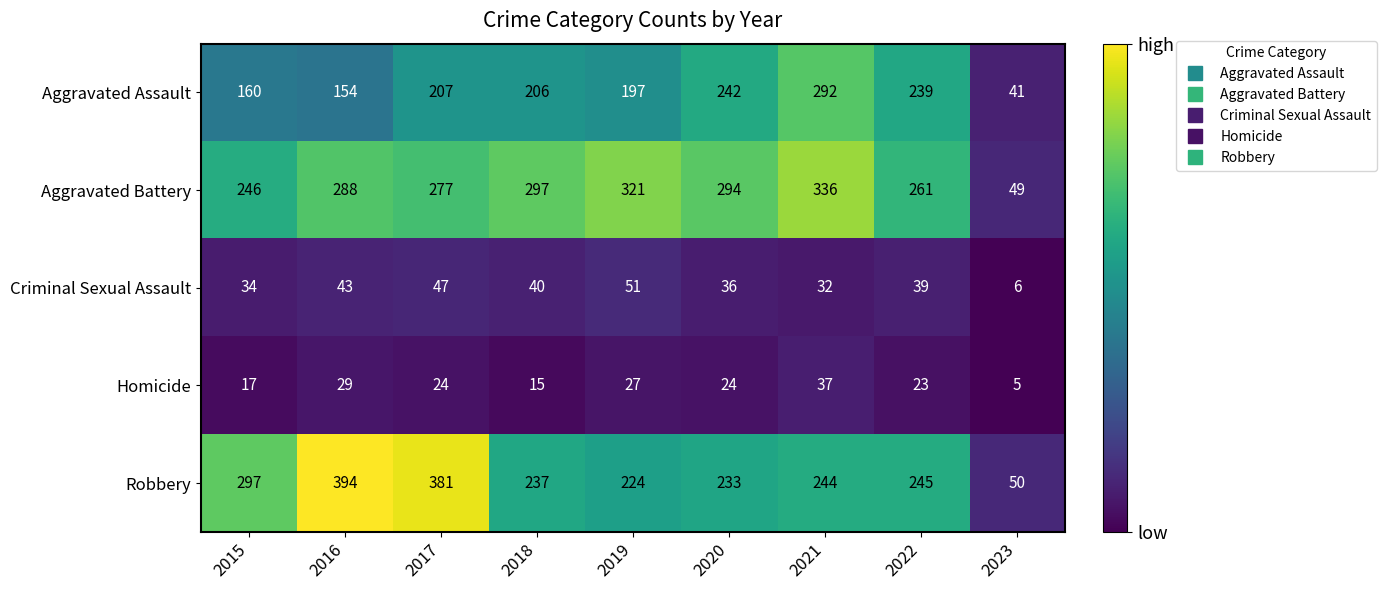

At which category does the chart reach its peak across all series?

2016